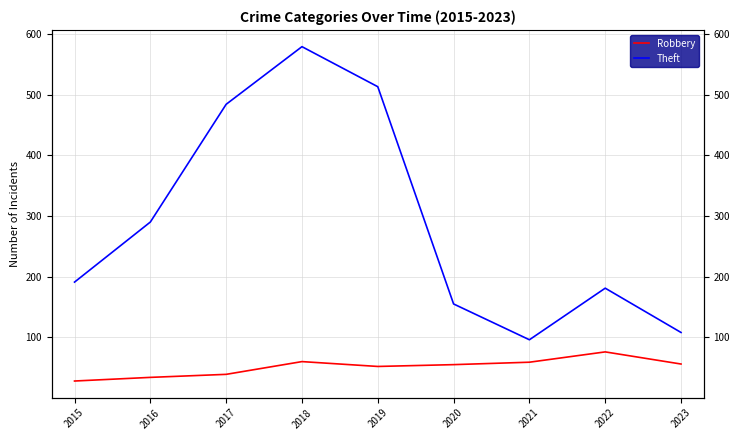

True or false: Robbery and Theft cross at least once.

False